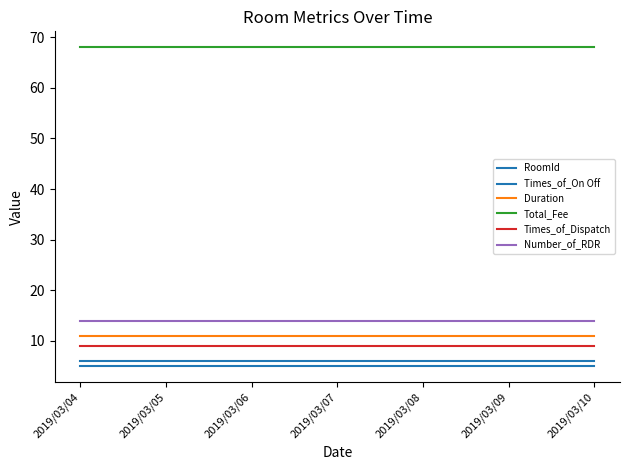

How many lines are shown in the chart?

6